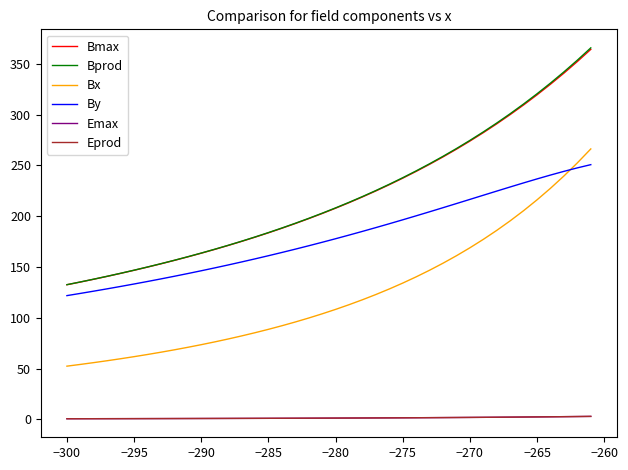

What is the smallest value displayed?

0.6